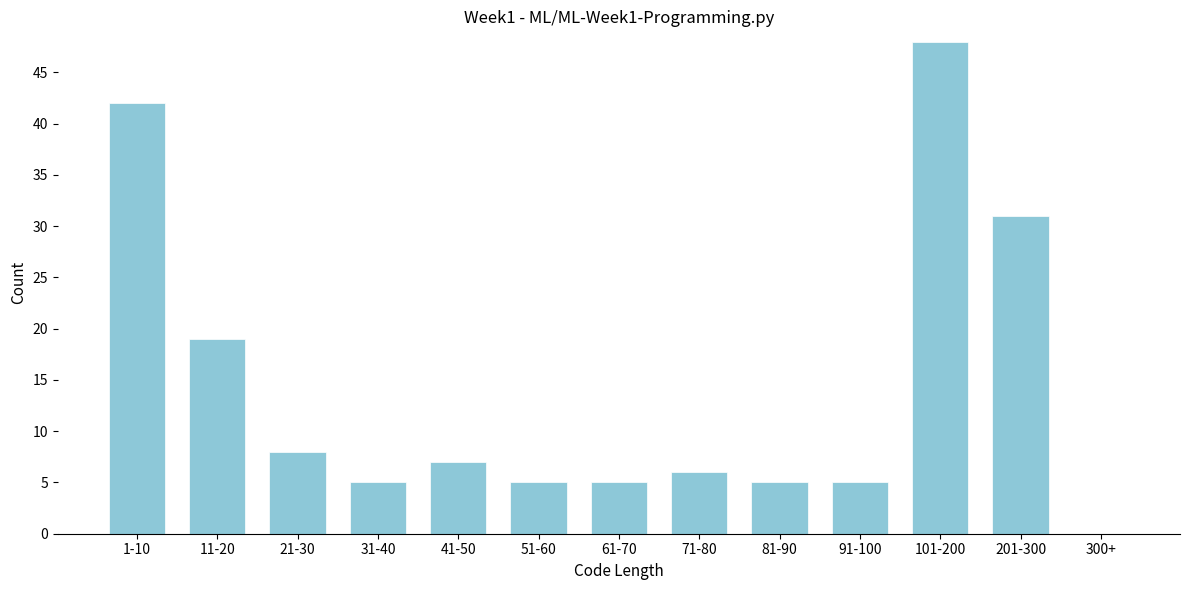

Reading left to right, what are all the values shown in this chart?

1-10=42	11-20=19	21-30=8	31-40=5	41-50=7	51-60=5	61-70=5	71-80=6	81-90=5	91-100=5	101-200=48	201-300=31	300+=0